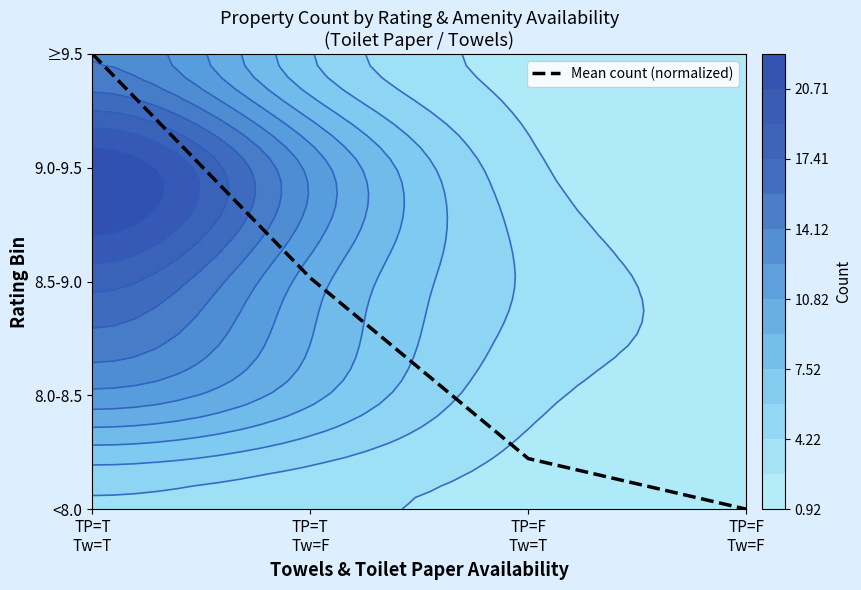

The chart shows a value of 5.8 at TP=T
Tw=T. True or false?

False